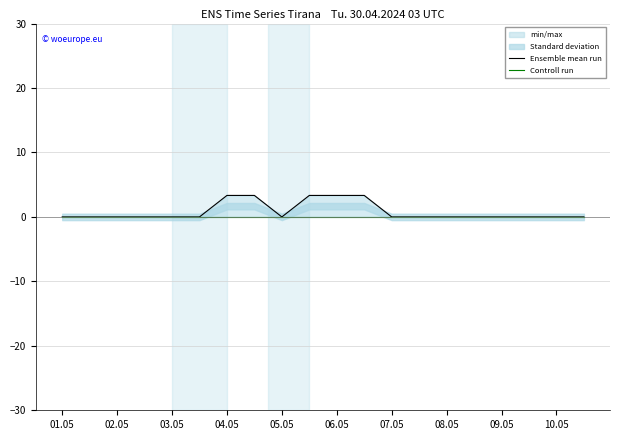

At which label is Controll run closest to 0?

01.05